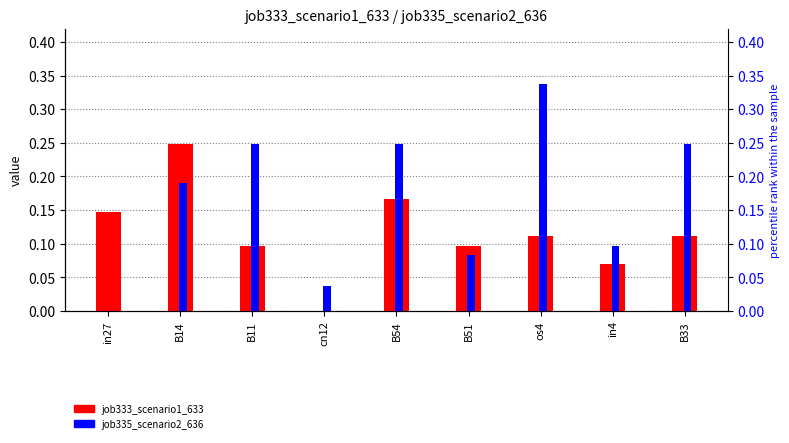

What are all the series names shown in the legend?

job333_scenario1_633, job335_scenario2_636